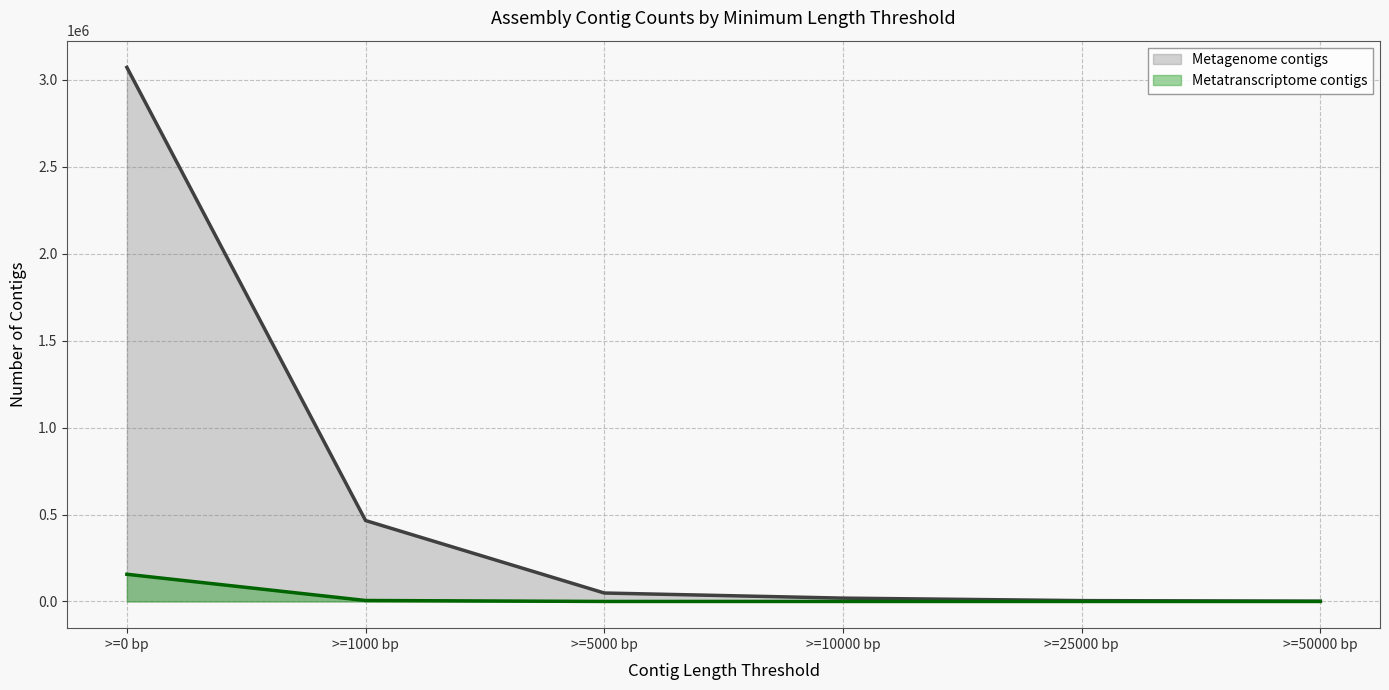

Reading left to right, transcribe all the data shown in this chart.

Metagenome contigs: 3071984	465435	48611	19189	4886	1463
Metatranscriptome contigs: 156367	5549	62	2	0	0